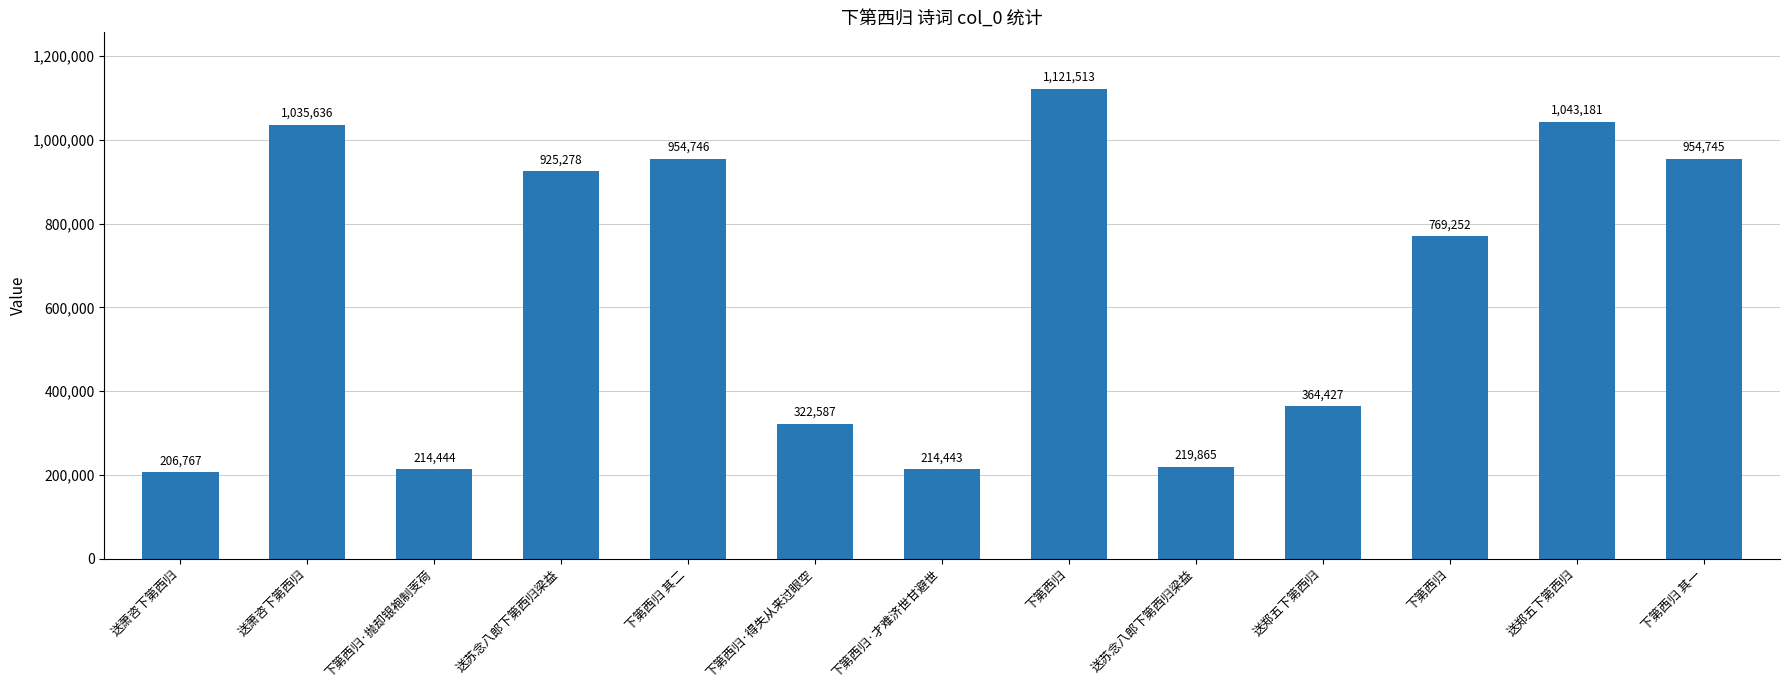

What is the maximum value shown in the chart?

1121513